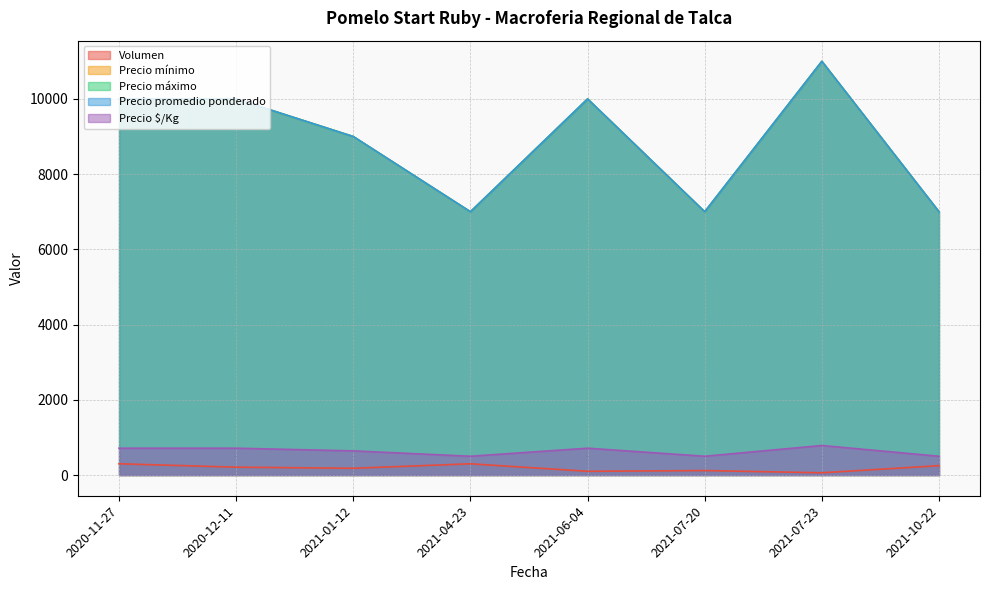

What is the label of the 8th point from the right?

2020-11-27